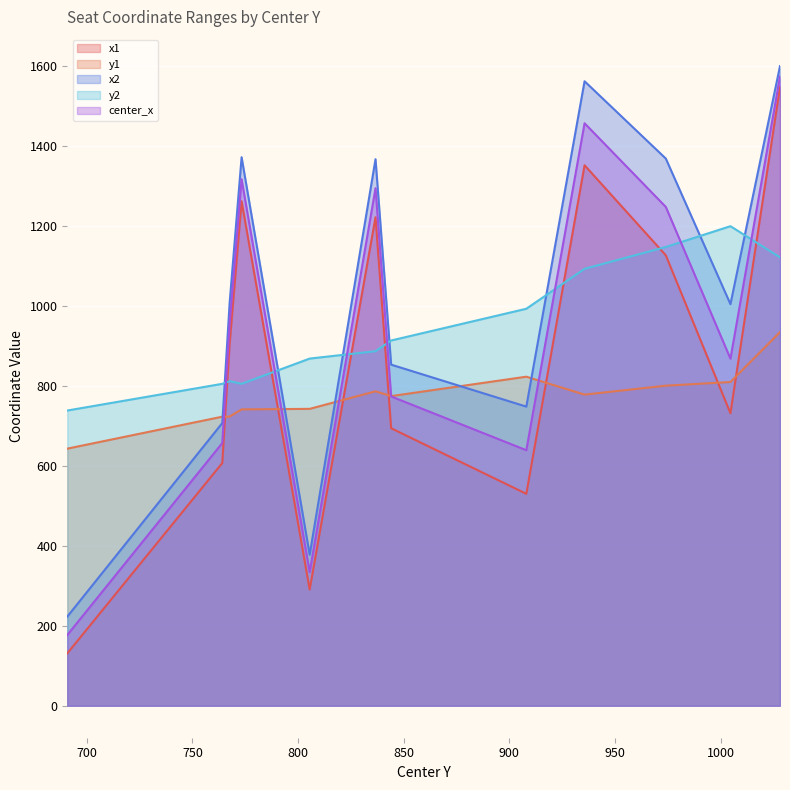

Is the value of x2 at 844.0634155273438 greater than the value of x1 at 974.06884765625?

No